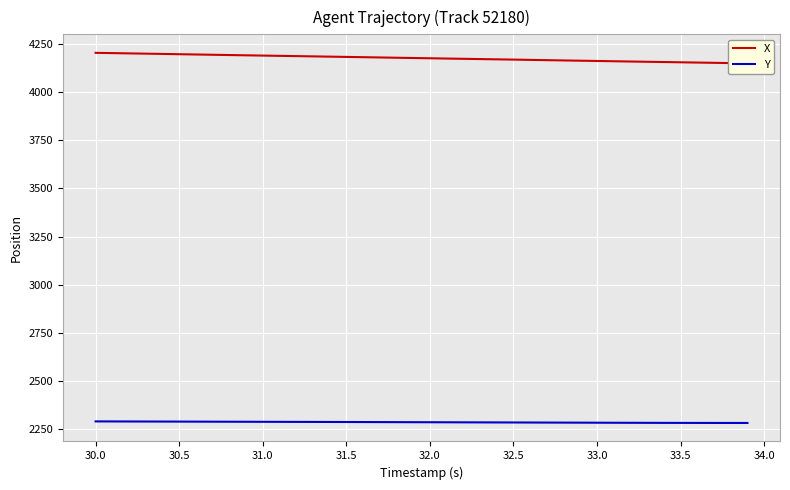

How many lines are shown in the chart?

2